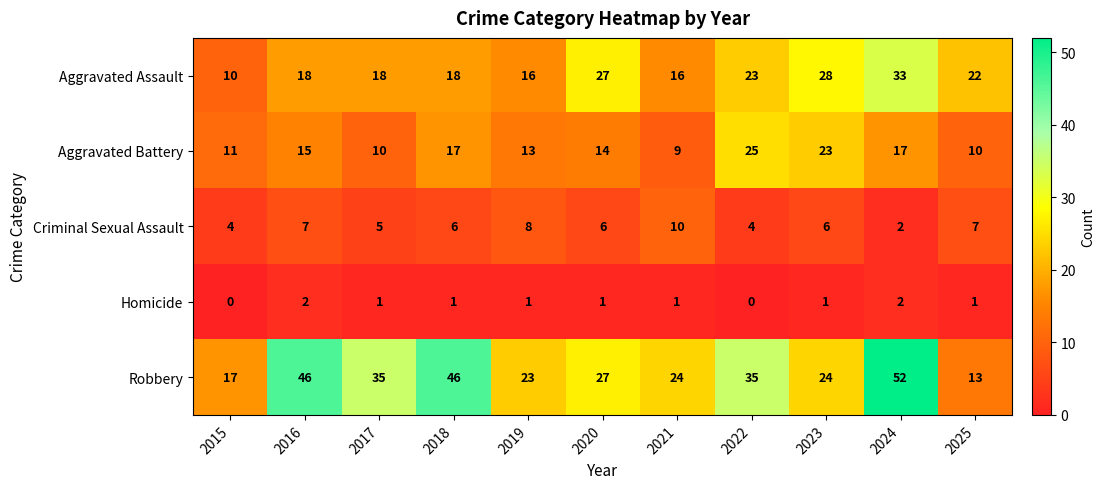

What is the minimum value for Aggravated Assault?

10